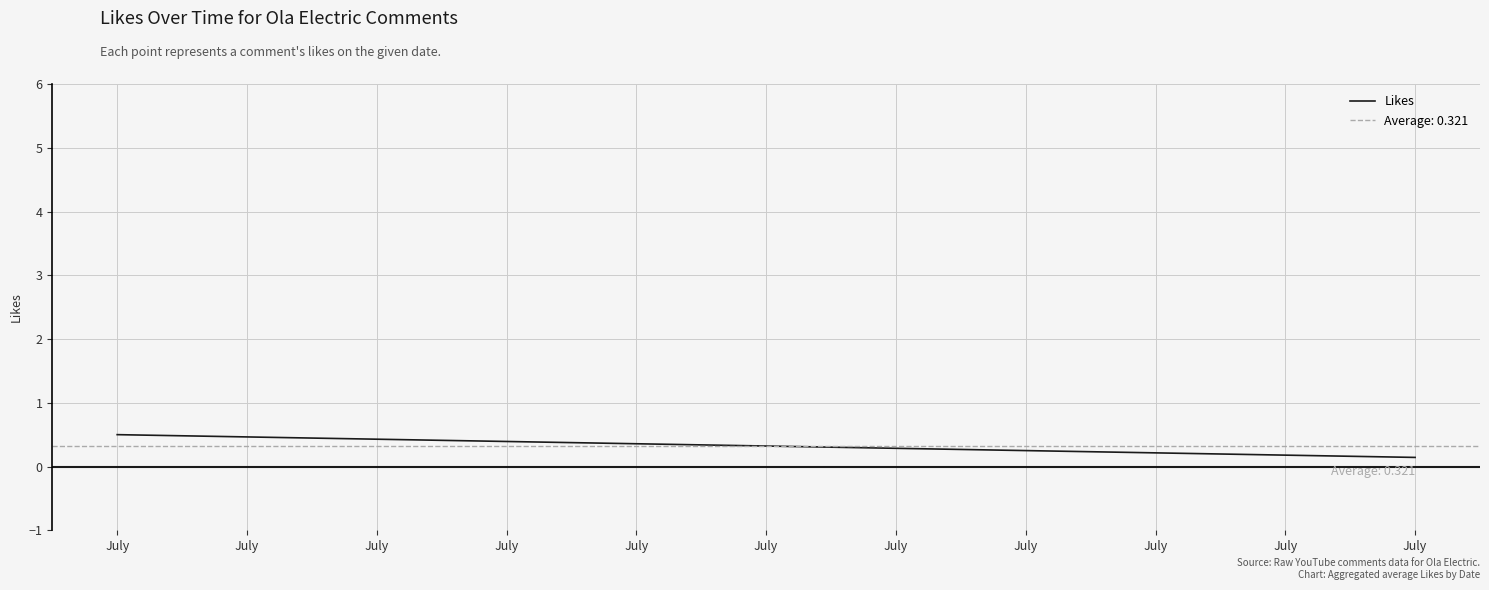

What is the minimum value shown in the chart?

0.1